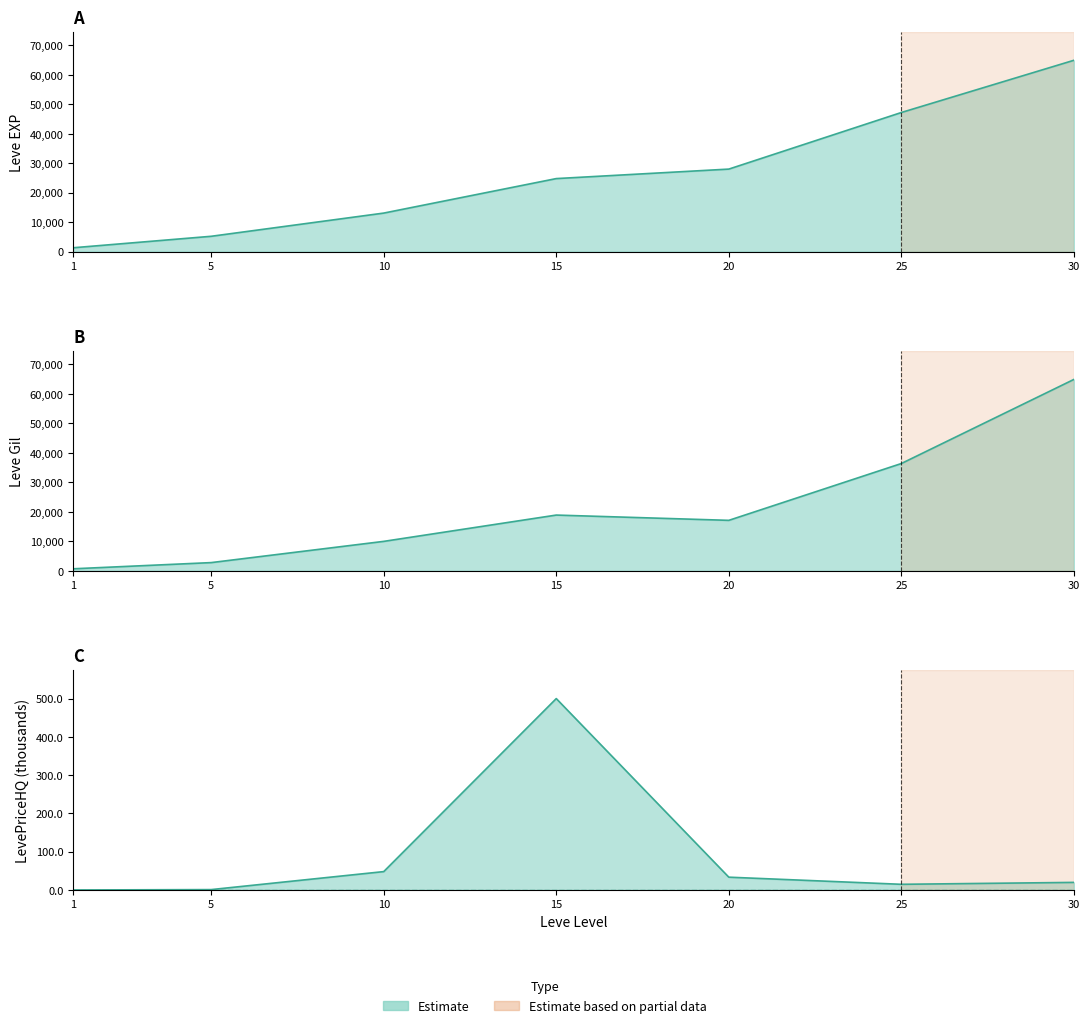

Rank the series by their average value, from highest to lowest.

Leve EXP, Leve Gil